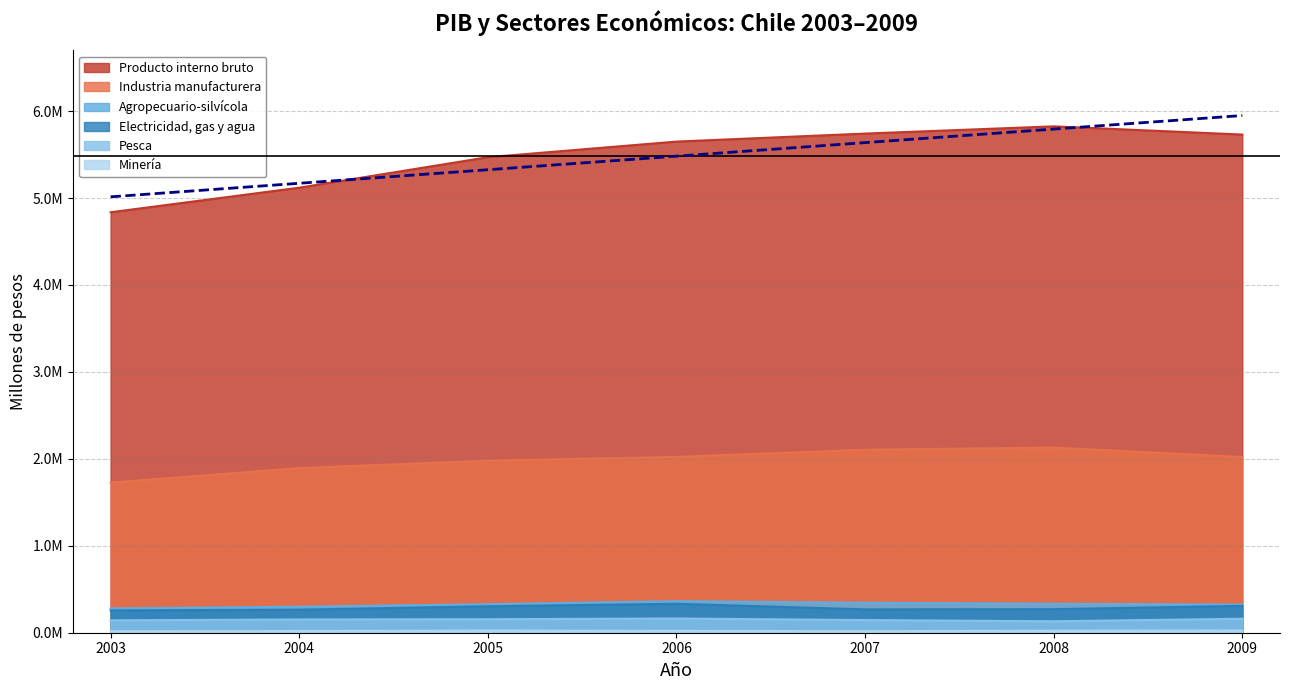

What is the value of the Producto interno bruto point at the 5th from the left?

5741048